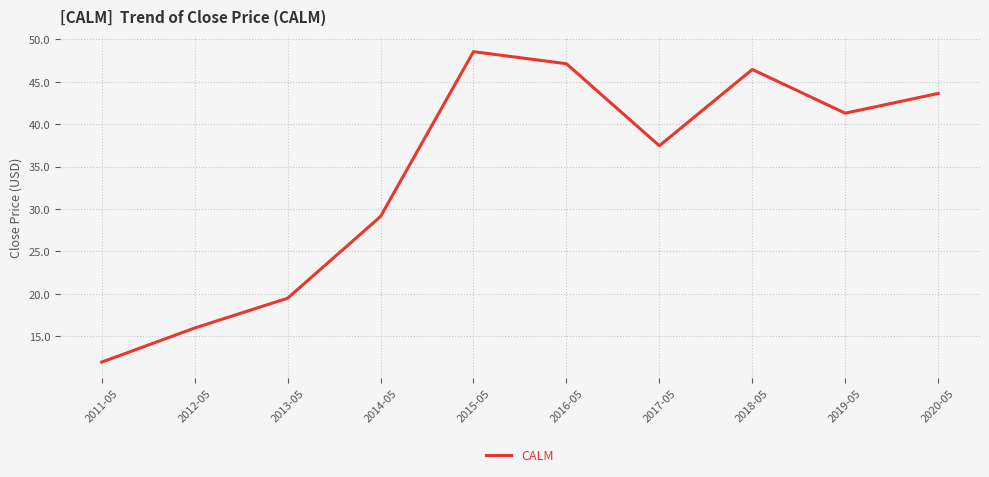

The chart shows a value of 43.6 at 2020-05. True or false?

True